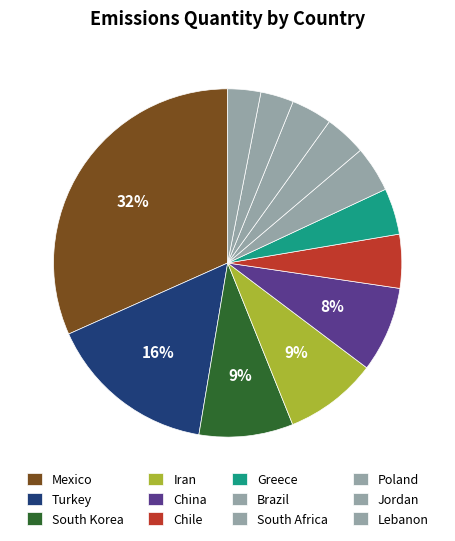

To the nearest percent, what is the difference between the South Africa and South Korea slice percentages?

5%